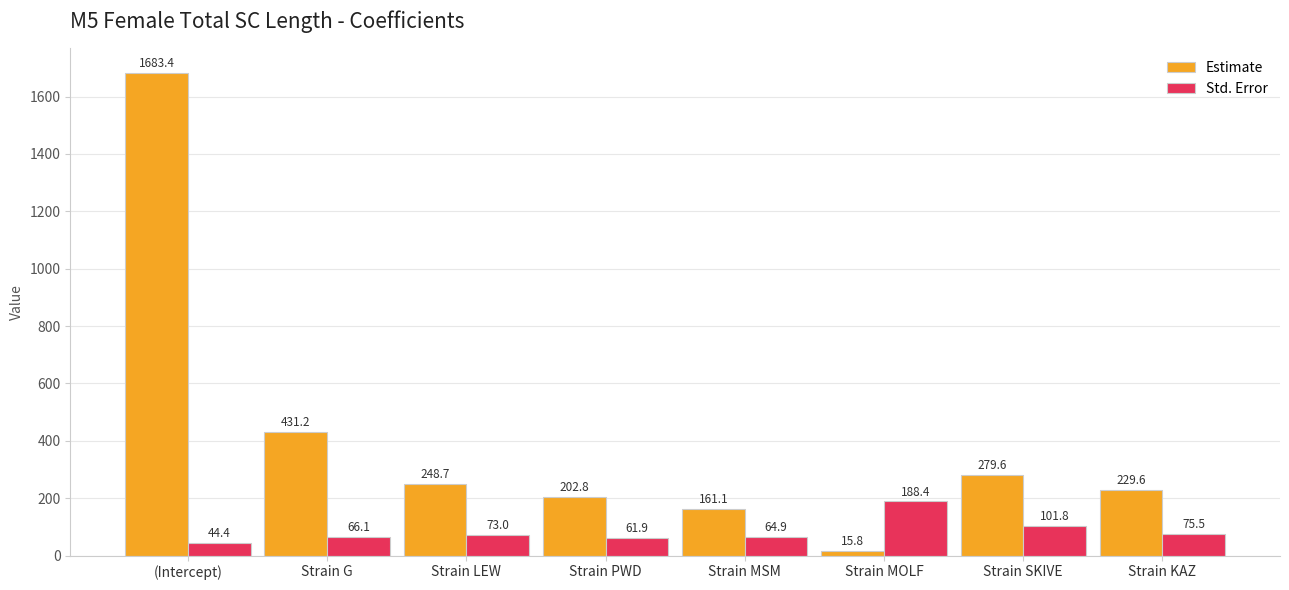

List the series in order of their peak value, highest first.

Estimate, Std. Error